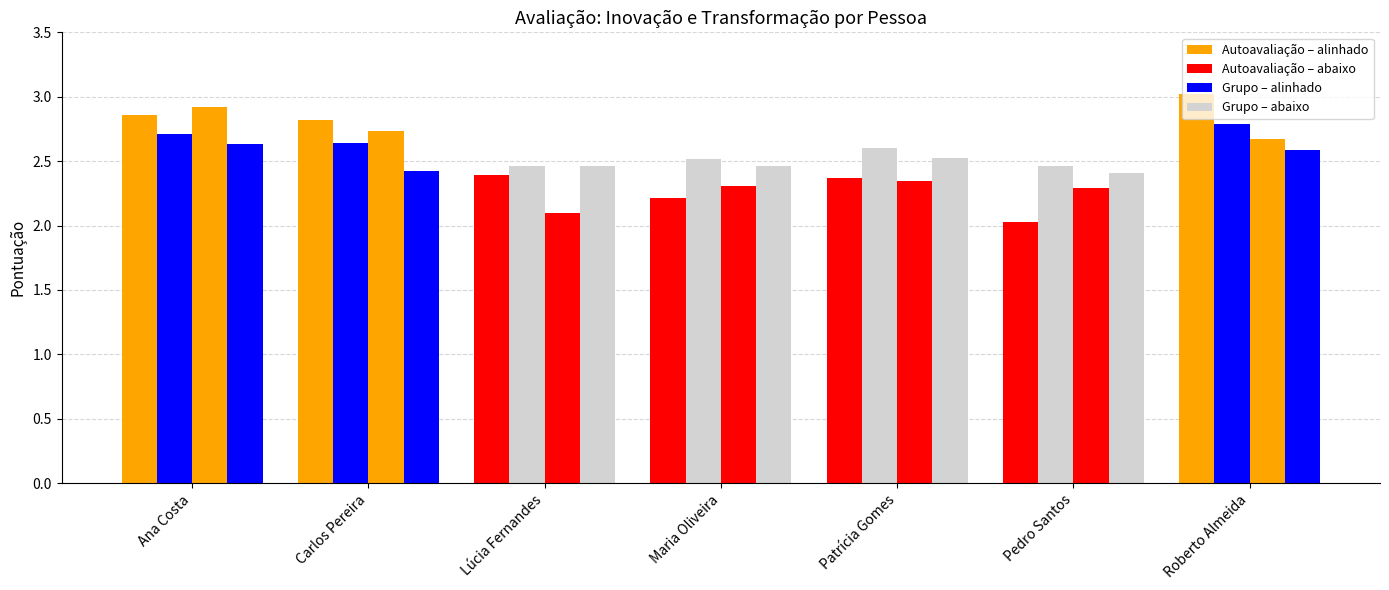

Reading left to right, transcribe all the data shown in this chart.

Autoavaliação (Adaptação): 2.9	2.8	2.4	2.2	2.4	2.0	3.0
Grupo (Adaptação): 2.7	2.6	2.5	2.5	2.6	2.5	2.8
Autoavaliação (Estimula): 2.9	2.7	2.1	2.3	2.3	2.3	2.7
Grupo (Estimula): 2.6	2.4	2.5	2.5	2.5	2.4	2.6